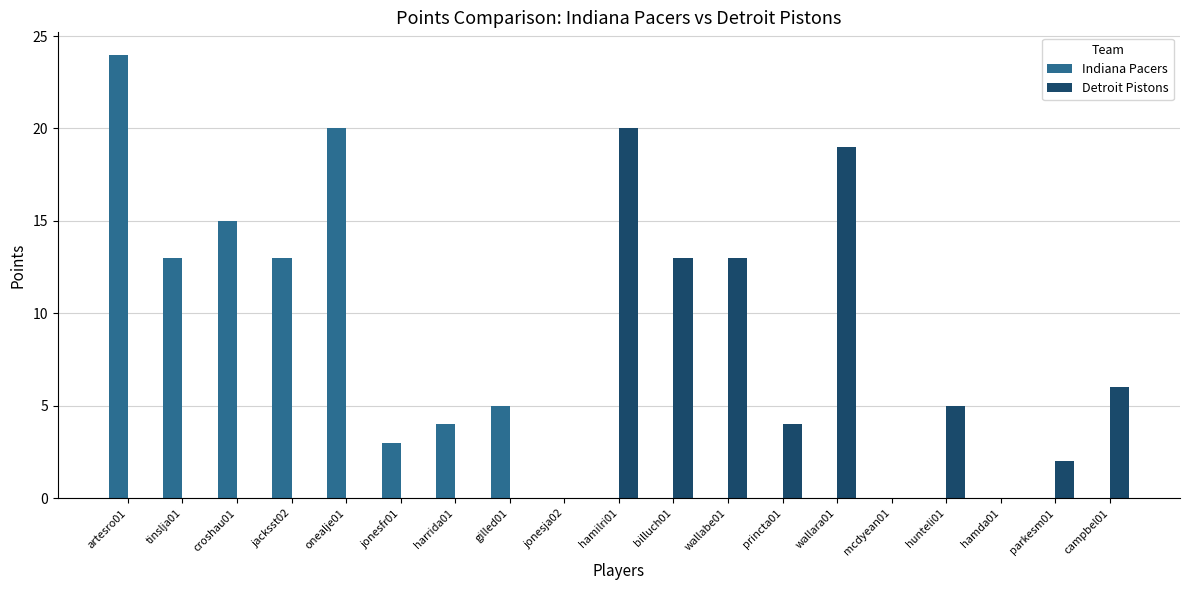

Is it true that Indiana Pacers equals 13 at princta01?

False